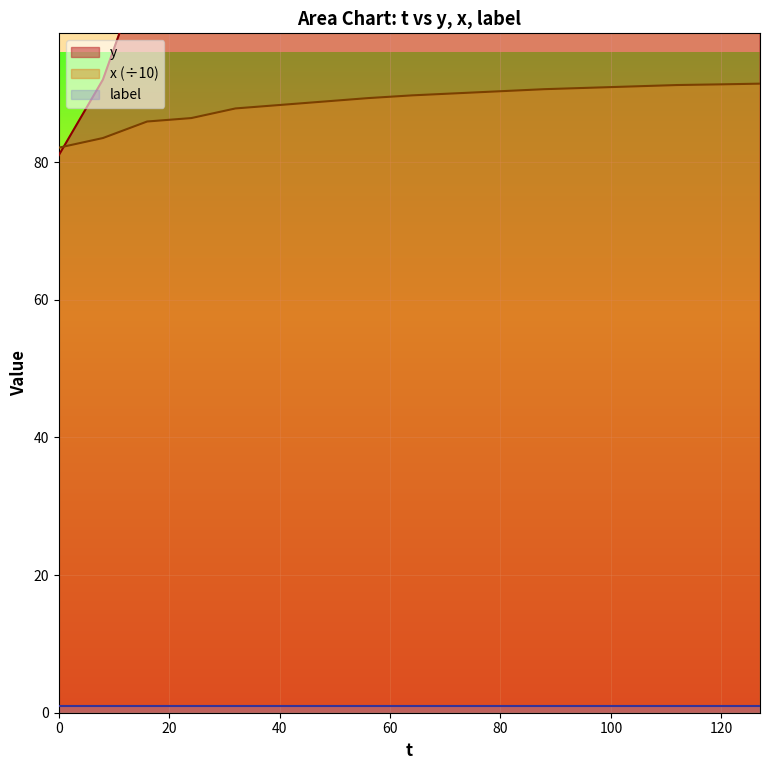

Reading left to right, list all the values displayed in this chart.

y: 81.0	92.0	110.0	124.0	149.0	167.0	182.0	198.0	211.0	222.0	231.0	238.0	244.0	249.0	253.0	256.0	258.0
x: 82.1	83.5	85.9	86.4	87.8	88.3	88.8	89.3	89.7	90.0	90.3	90.6	90.8	91.0	91.2	91.3	91.4